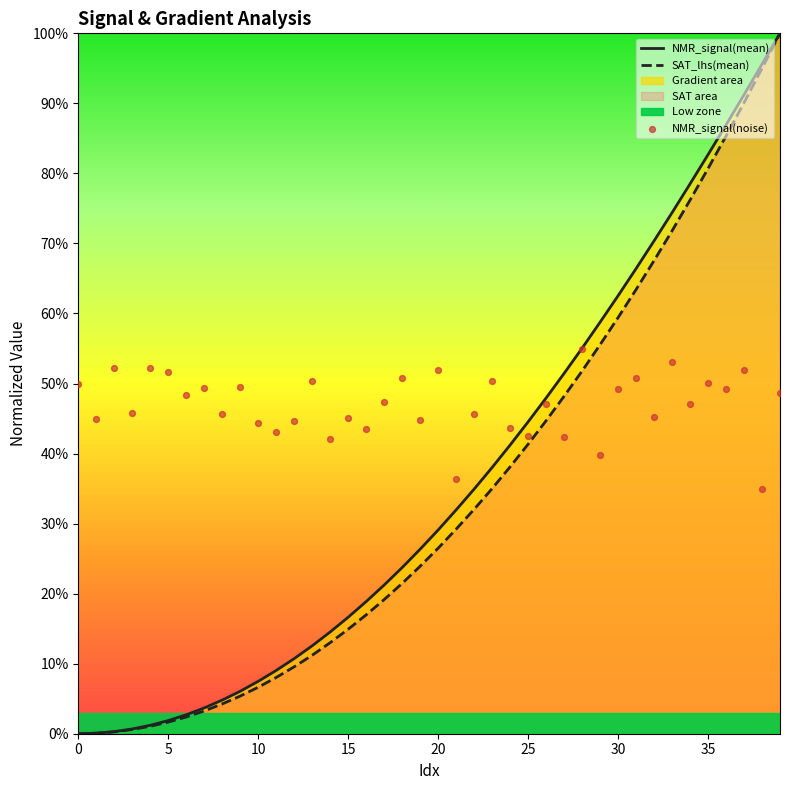

At how many categories does at least one series exceed 0?

40